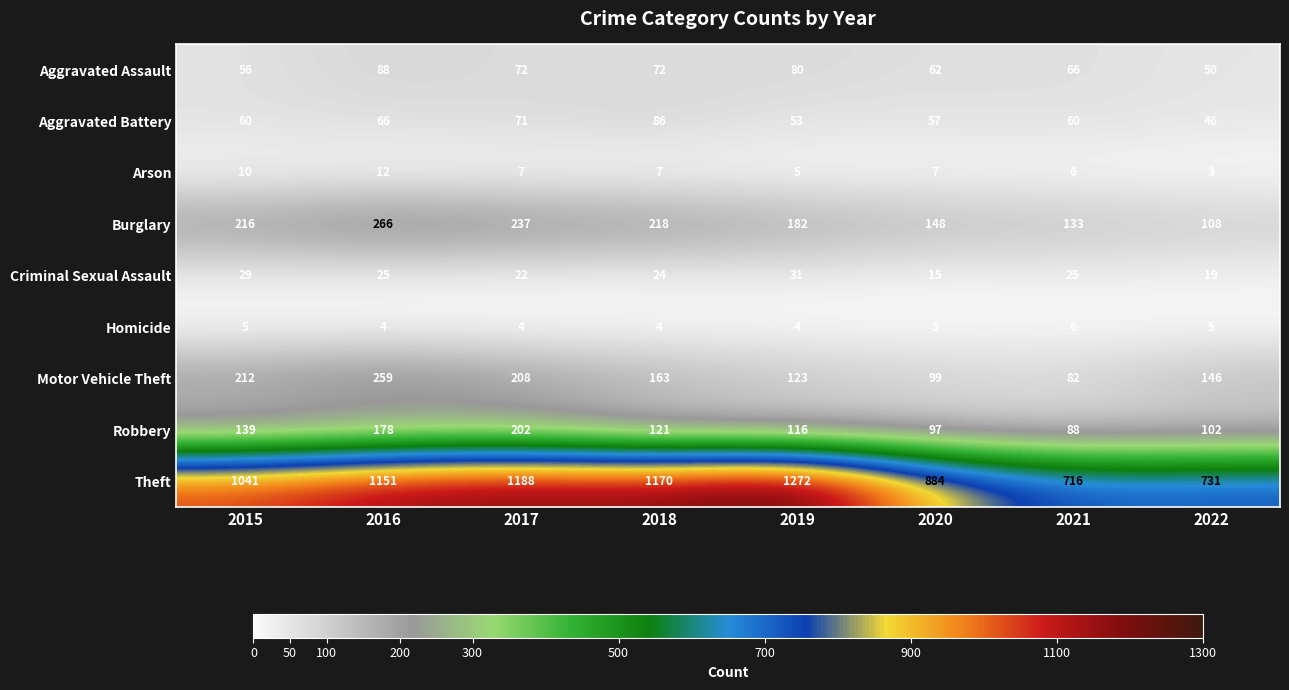

List the series in order of their peak value, highest first.

Theft, Burglary, Motor Vehicle Theft, Robbery, Aggravated Assault, Aggravated Battery, Criminal Sexual Assault, Arson, Homicide